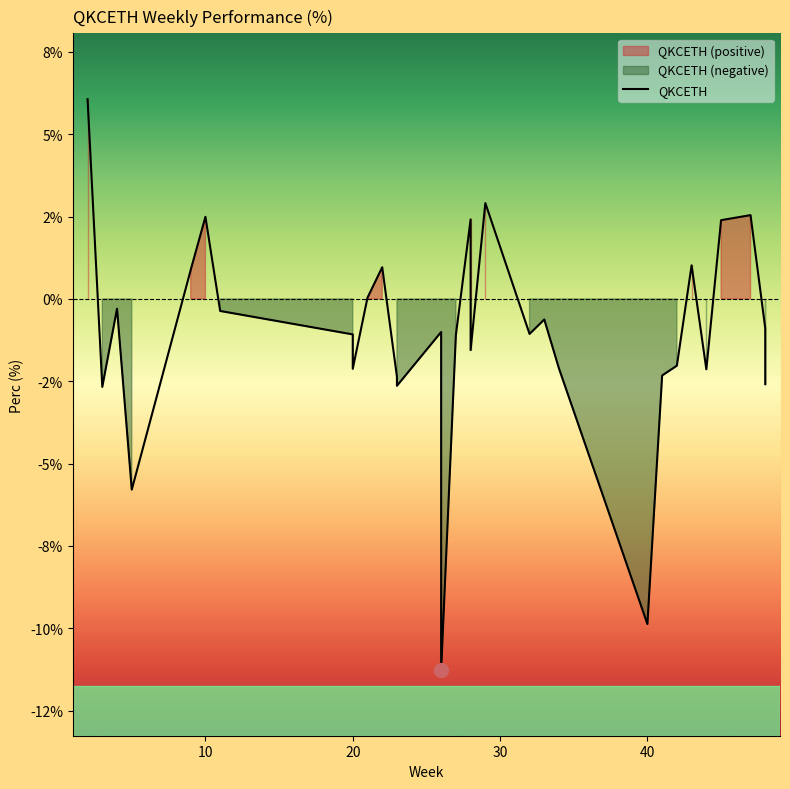

List the labels in order of value, smallest first.

26, 40, 5, 3, 23, 48, 23, 41, 44, 20, 34, 42, 28, 48, 27, 20, 32, 26, 48, 33, 11, 4, 21, 9, 22, 43, 45, 28, 10, 47, 29, 2